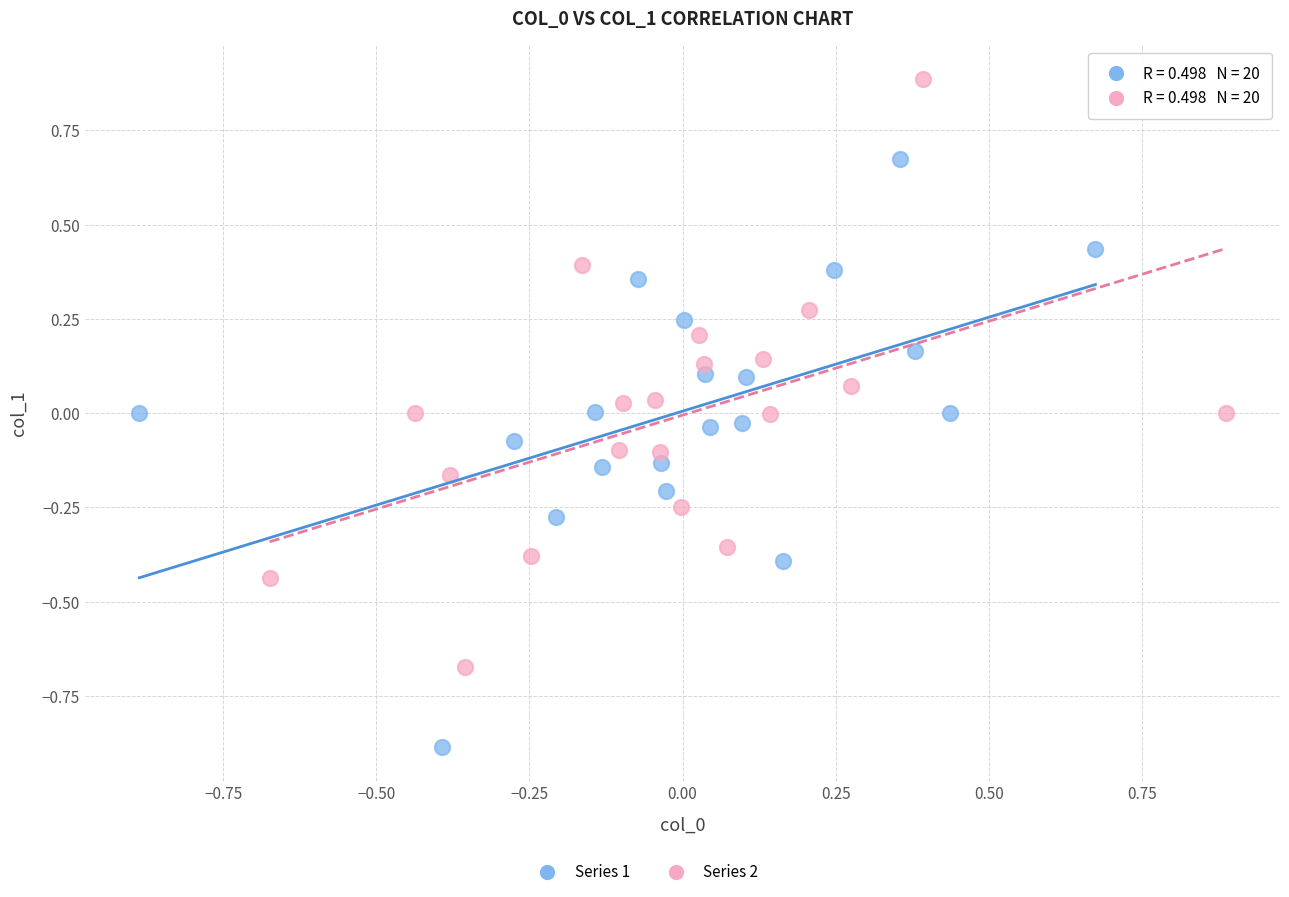

Which series reaches the maximum Y coordinate?

Series 2